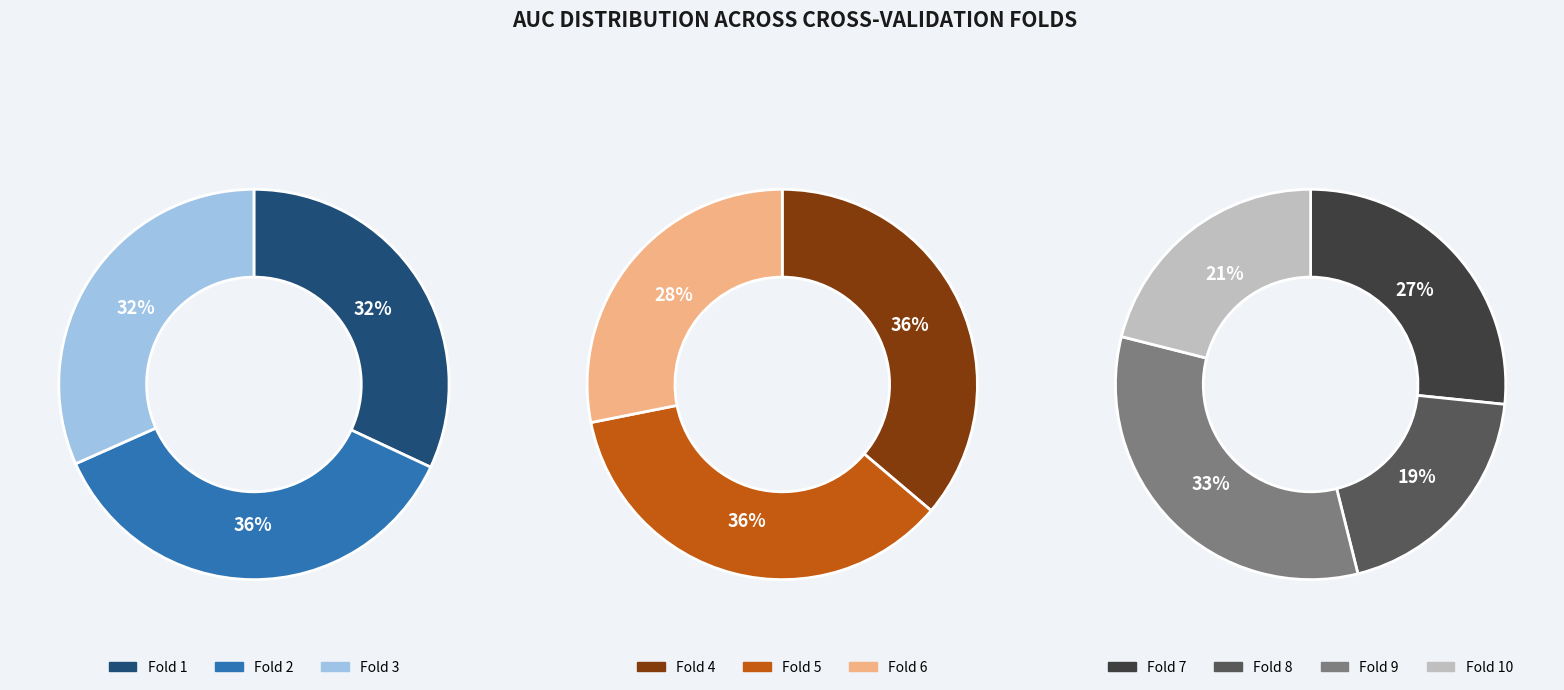

True or false: Fold 5 accounts for 25% of the total.

False